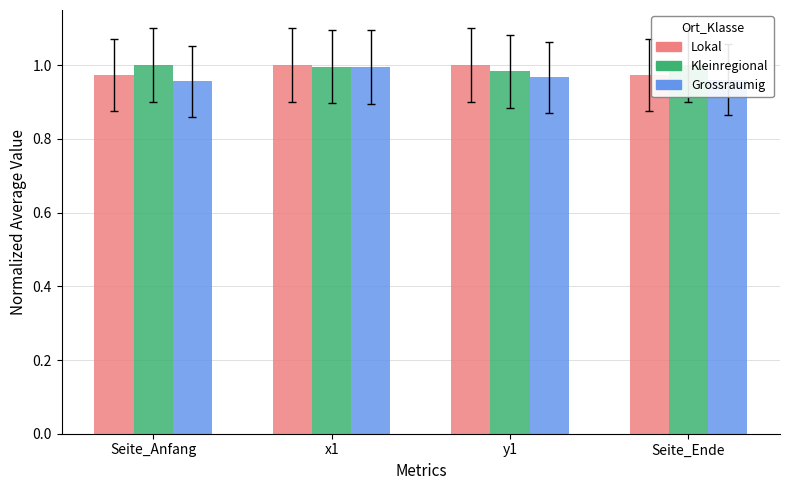

What is the lowest value of the Grossraumig series?

1.0